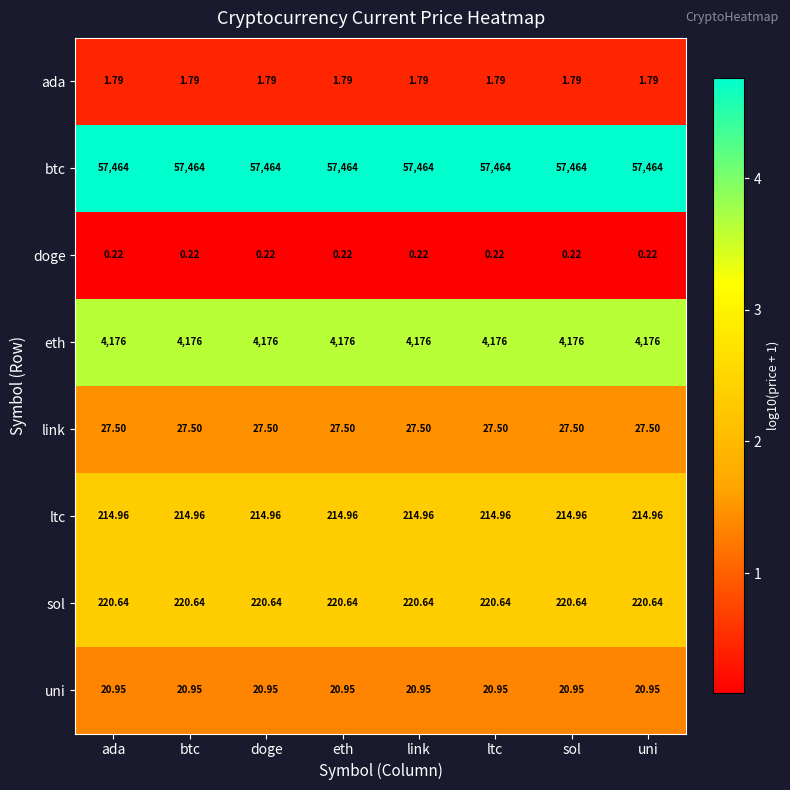

Rank the series by their maximum value, from highest to lowest.

btc, eth, sol, ltc, link, uni, ada, doge